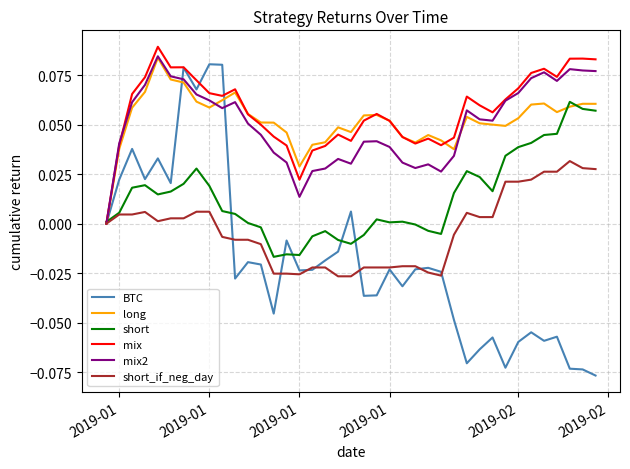

Which series has the largest range (max minus min)?

BTC